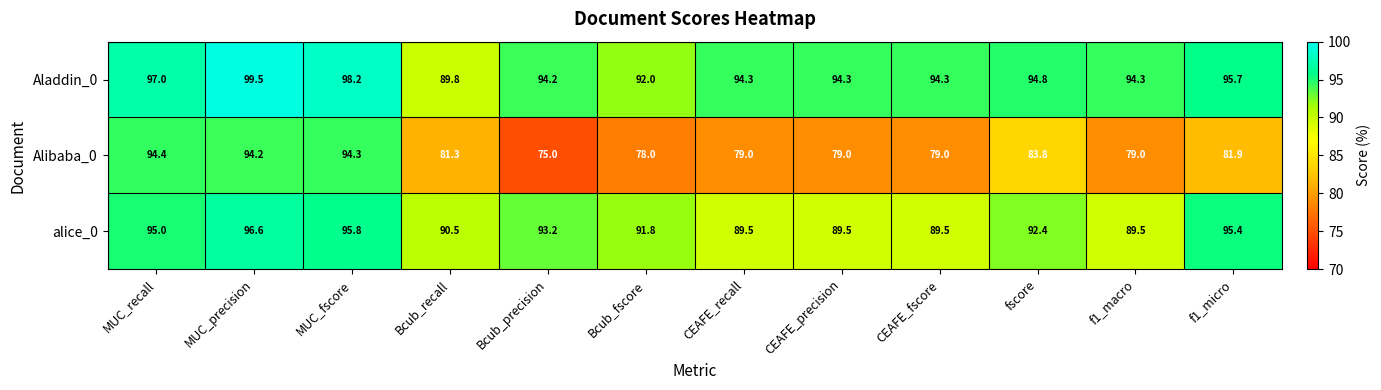

What is the approximate value of Alibaba_0 at CEAFE_precision?

79.0